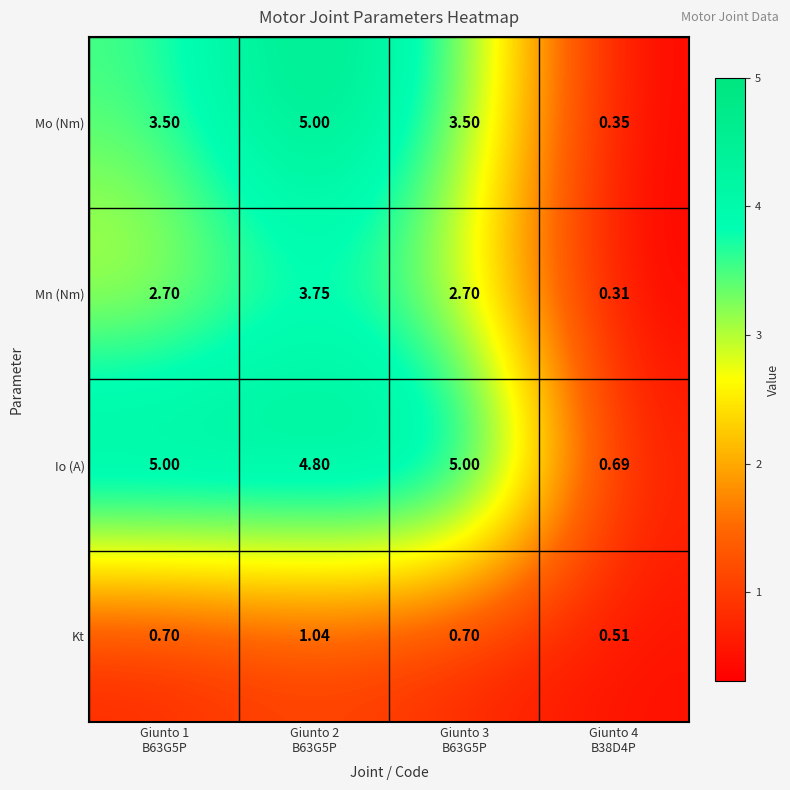

How many series are shown in this chart?

4